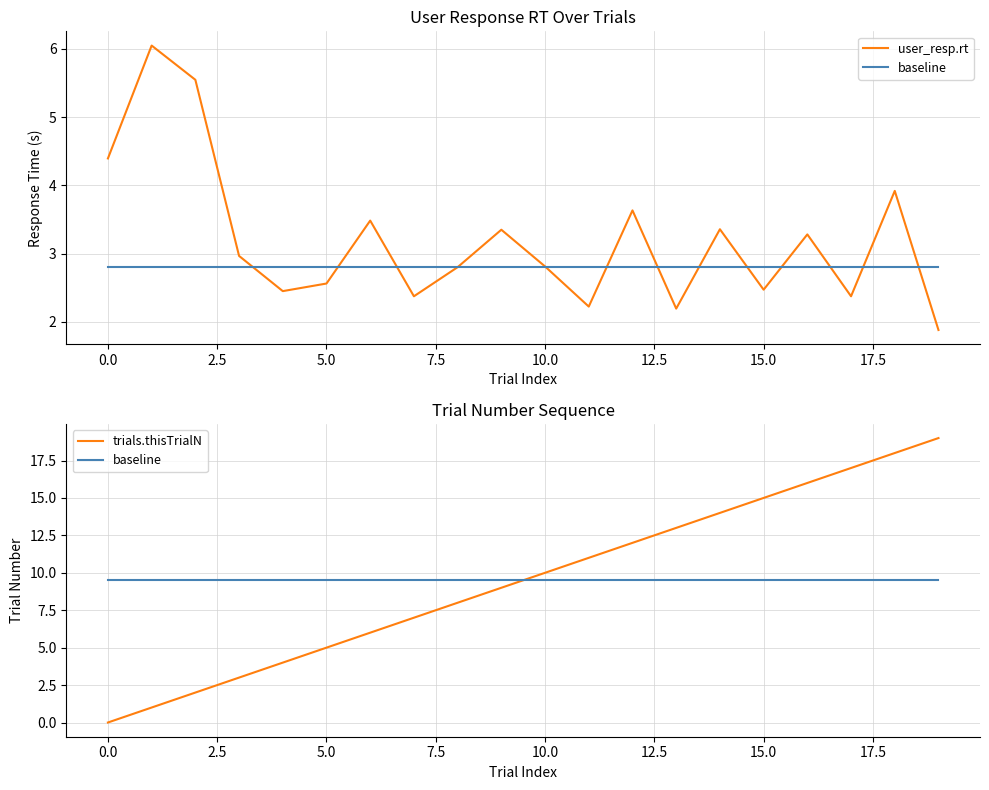

Is it true that baseline equals 9.5 at 5.0?

True